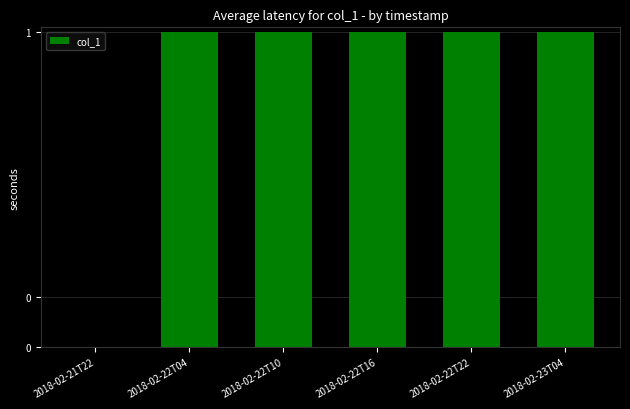

What is the change in value from 2018-02-21T22 to 2018-02-22T10?

+1